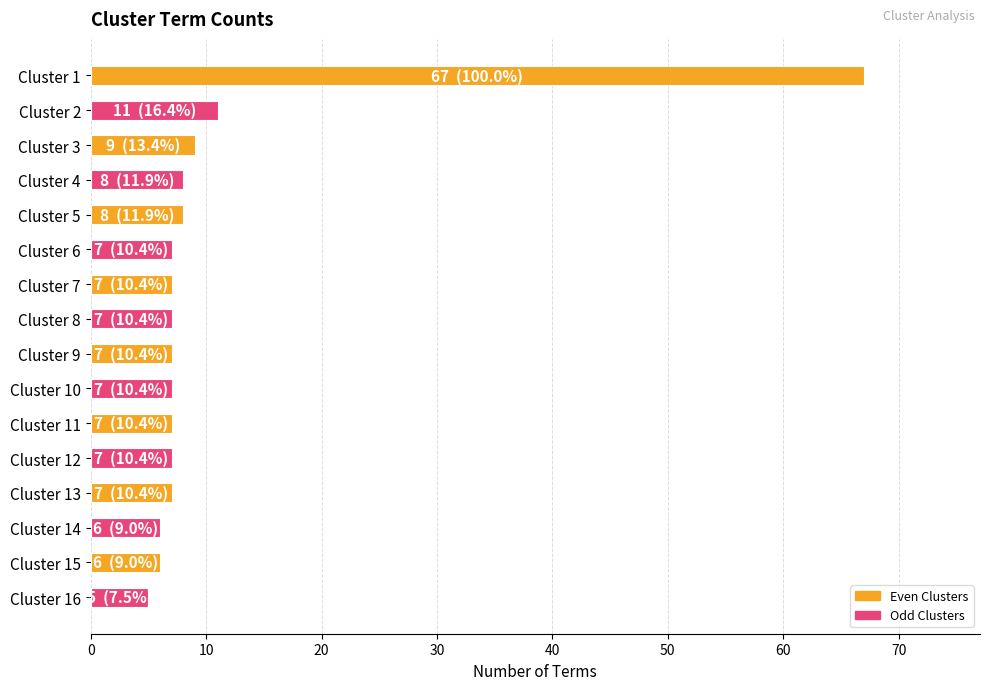

Reading bottom to top, transcribe all the data shown in this chart.

Cluster 16=5	Cluster 15=6	Cluster 14=6	Cluster 13=7	Cluster 12=7	Cluster 11=7	Cluster 10=7	Cluster 9=7	Cluster 8=7	Cluster 7=7	Cluster 6=7	Cluster 5=8	Cluster 4=8	Cluster 3=9	Cluster 2=11	Cluster 1=67